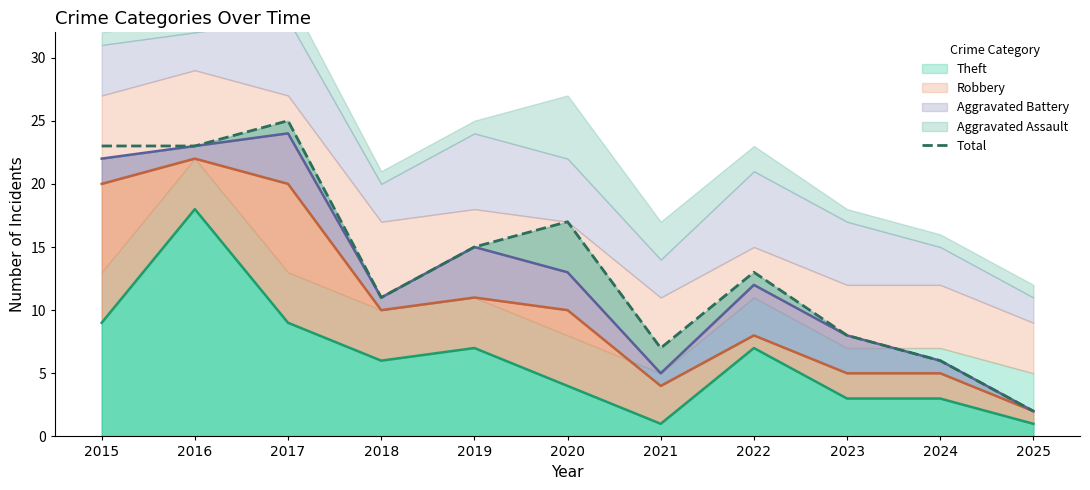

Where is the first local maximum?

2017